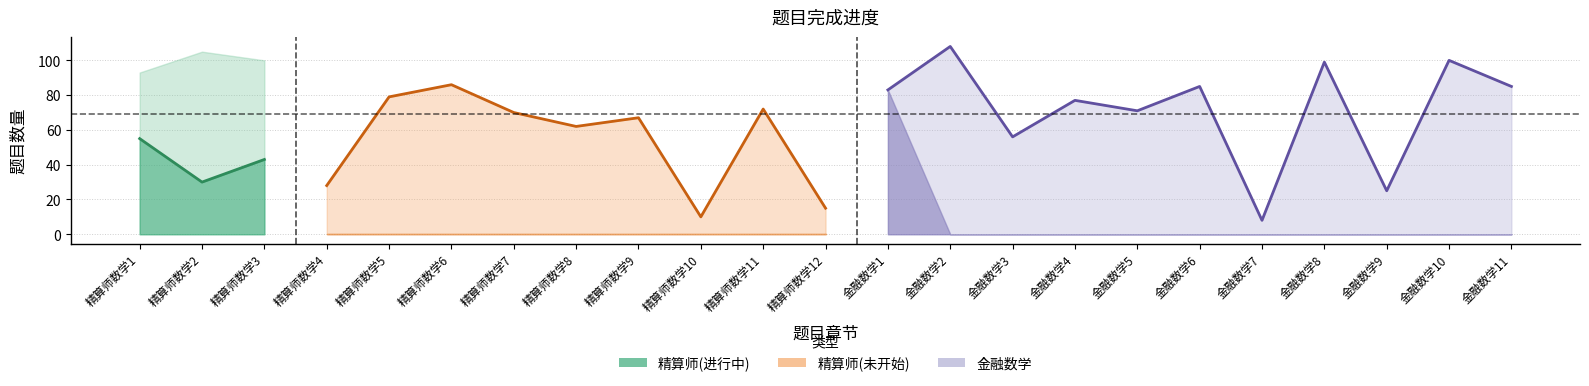

Reading left to right, list all the values displayed in this chart.

总共: 93	105	100	28	79	86	70	62	67	10	72	15	83	108	56	77	71	85	8	99	25	100	85
已完成: 55	30	43	0	0	0	0	0	0	0	0	0	83	0	0	0	0	0	0	0	0	0	0
剩余: 38	75	57	28	79	86	70	62	67	10	72	15	0	108	56	77	71	85	8	99	25	100	85